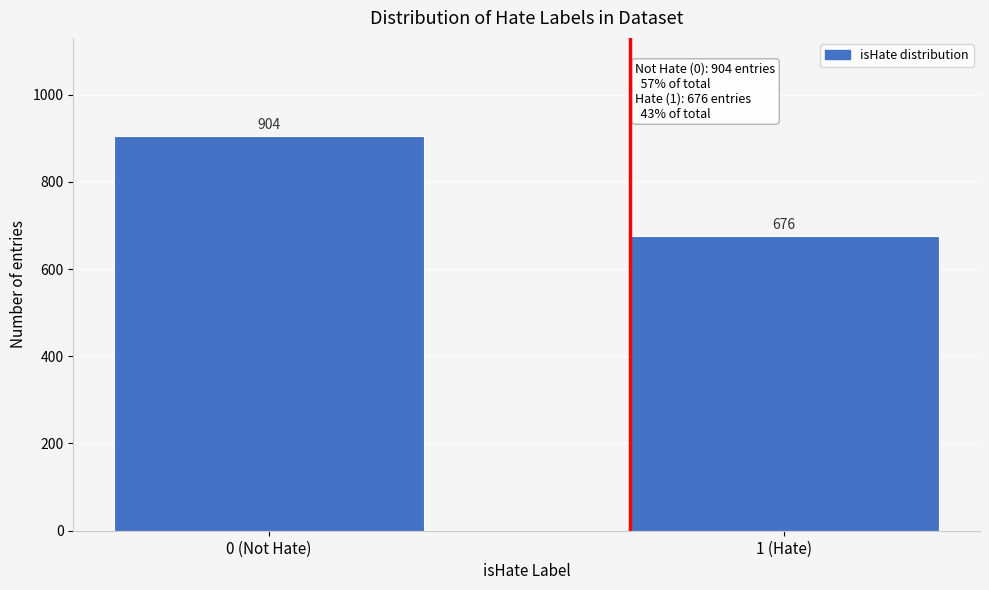

Reading right to left, extract all data points from this chart.

1 (Hate)=676	0 (Not Hate)=904